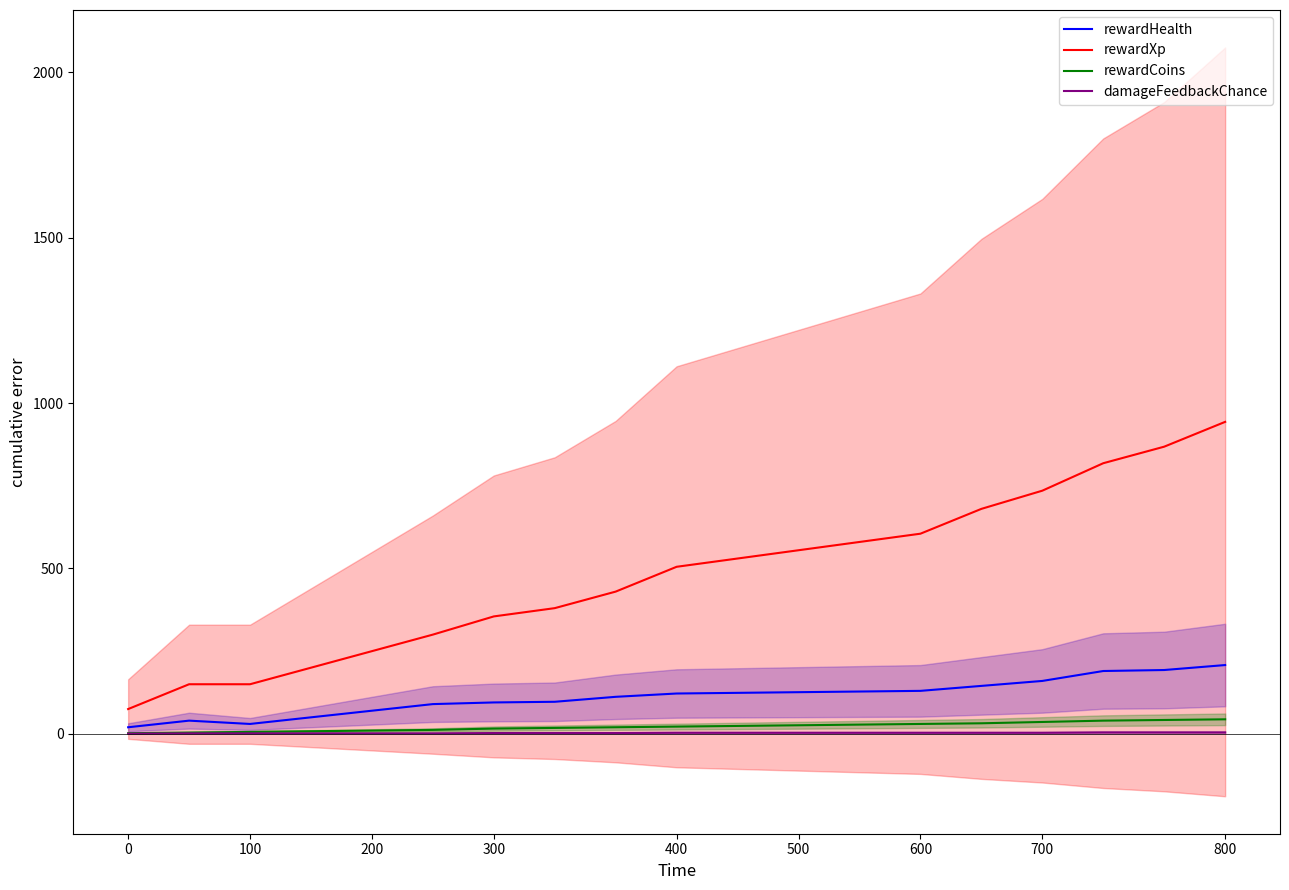

How many data points in rewardCoins are above 22?

9